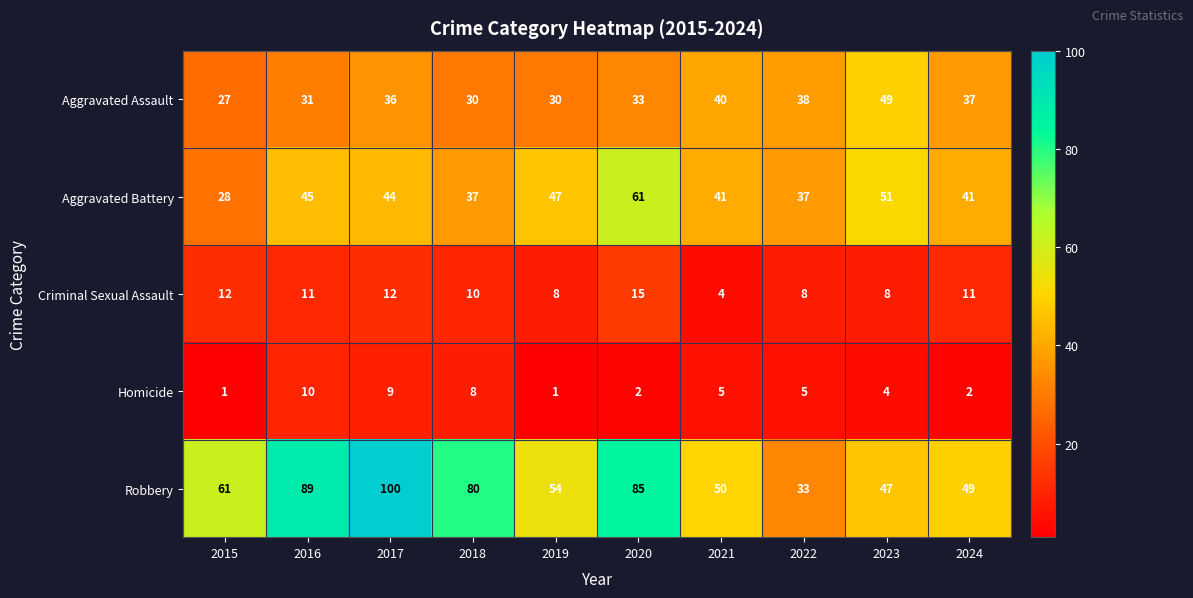

What is the difference between the maximum and minimum values in the Homicide series?

9